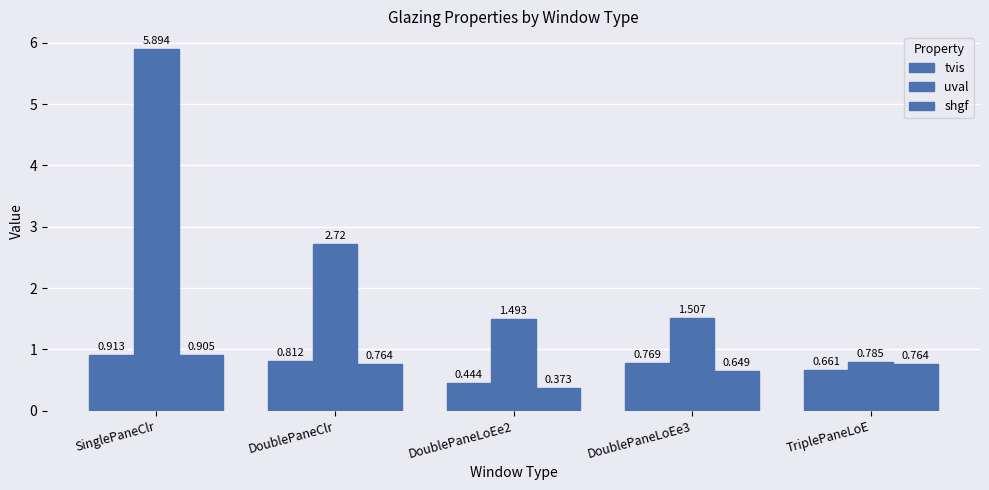

What position from the right is DoublePaneLoEe2?

3